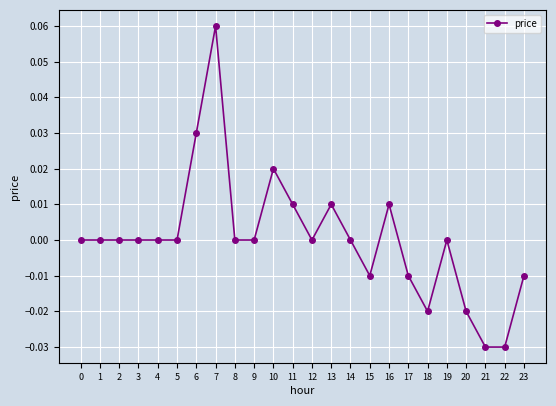

How many lines are shown in the chart?

1